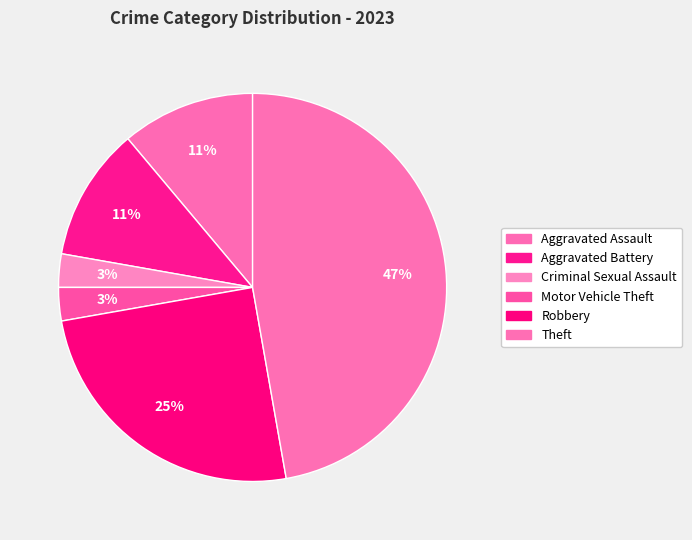

Count the number of slices in the pie.

6